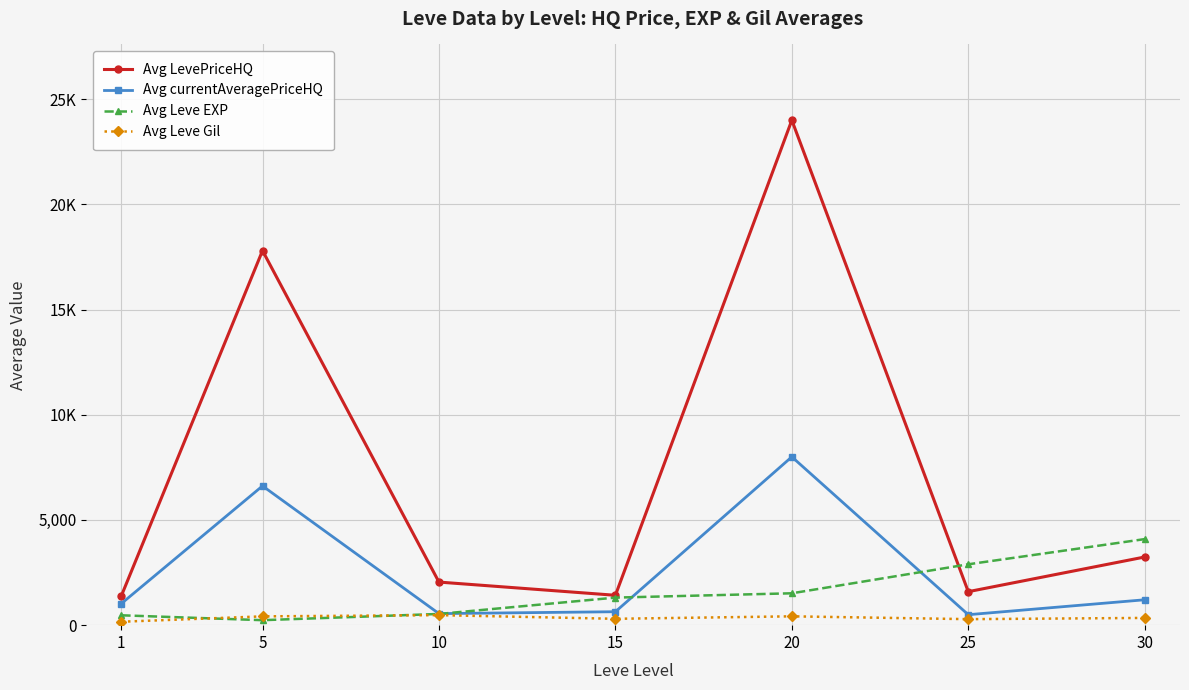

Reading left to right, transcribe all the data shown in this chart.

Avg LevePriceHQ: 1395	17800	2048	1420	24000	1592	3240
Avg currentAveragePriceHQ: 1026	6617	549	639	8000	498	1207
Avg Leve EXP: 469	237	533	1310	1515	2893	4090
Avg Leve Gil: 163	418	477	303	420	286	344